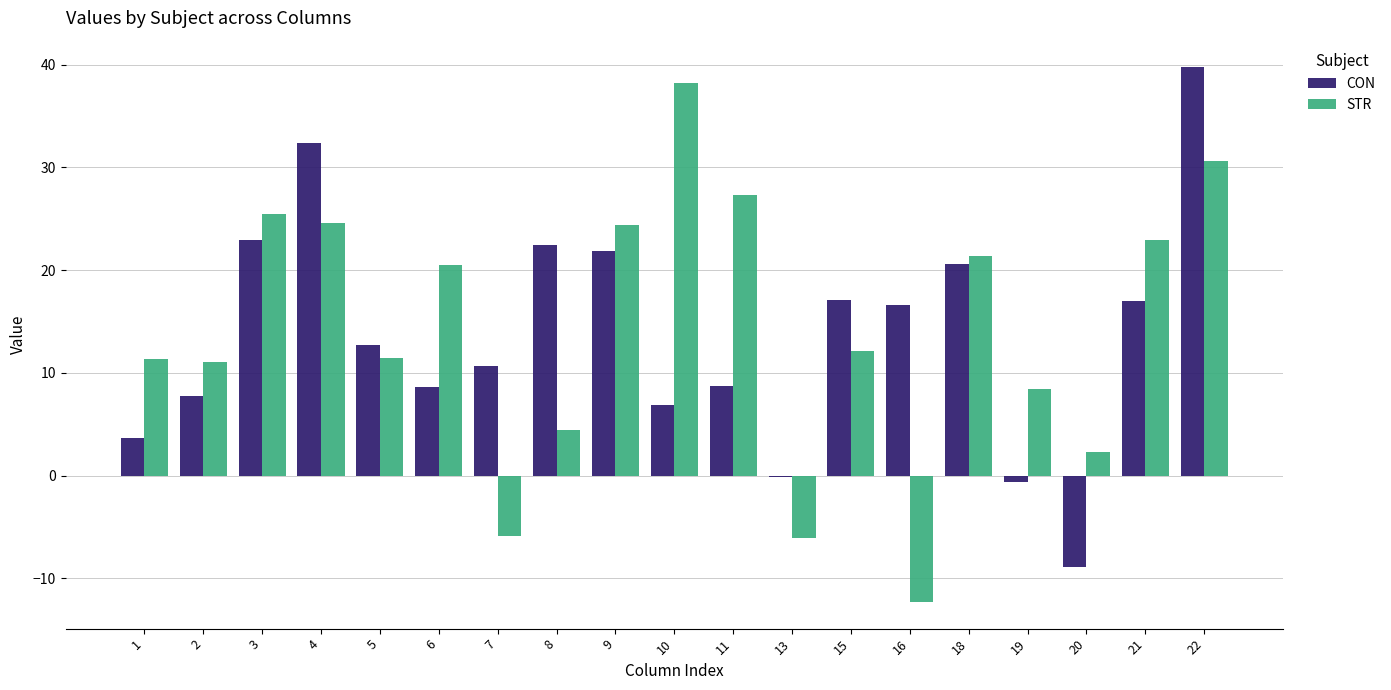

What is the maximum value shown in the chart?

39.7